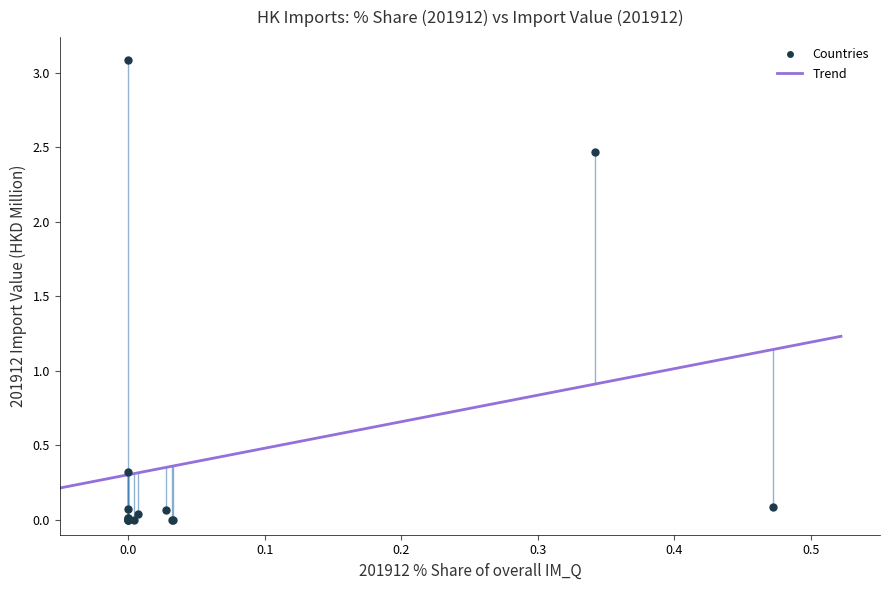

What Y value in the scatter plot is closest to 1?

0.3